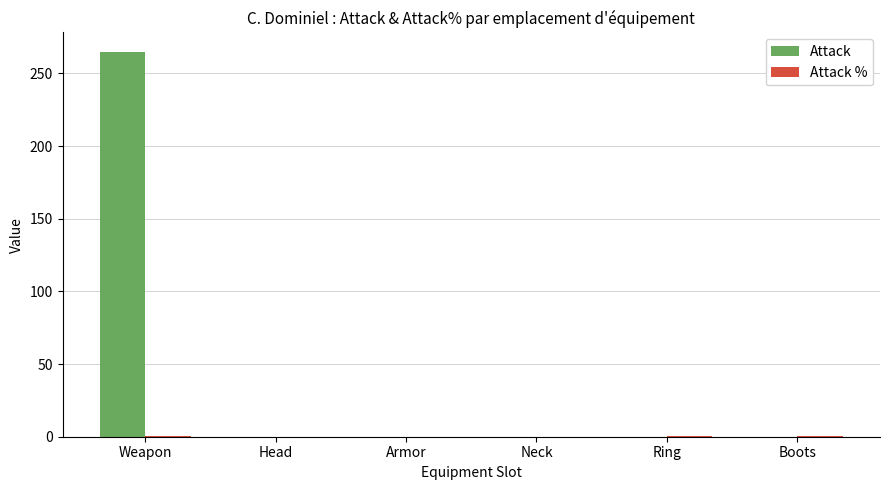

At which category is the sum across all series the highest?

Weapon